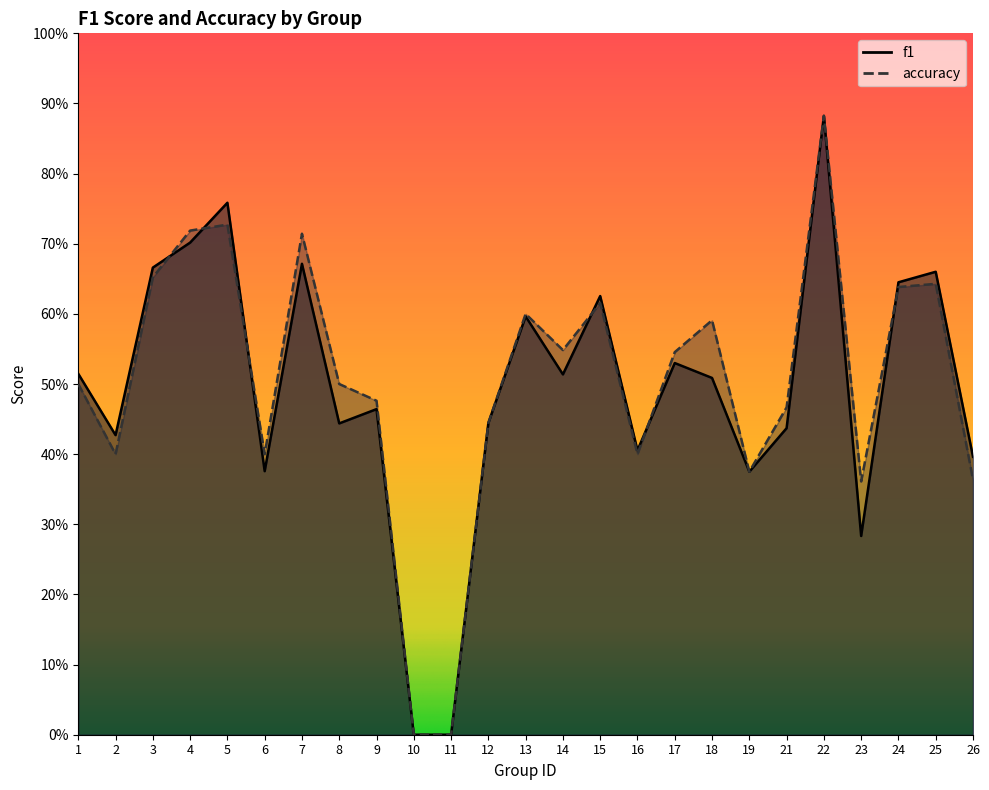

What is the total value across all series at 26?

0.8